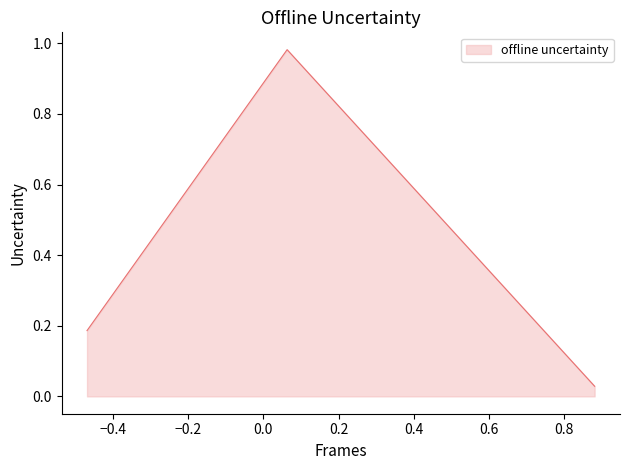

What is the average value?

0.4